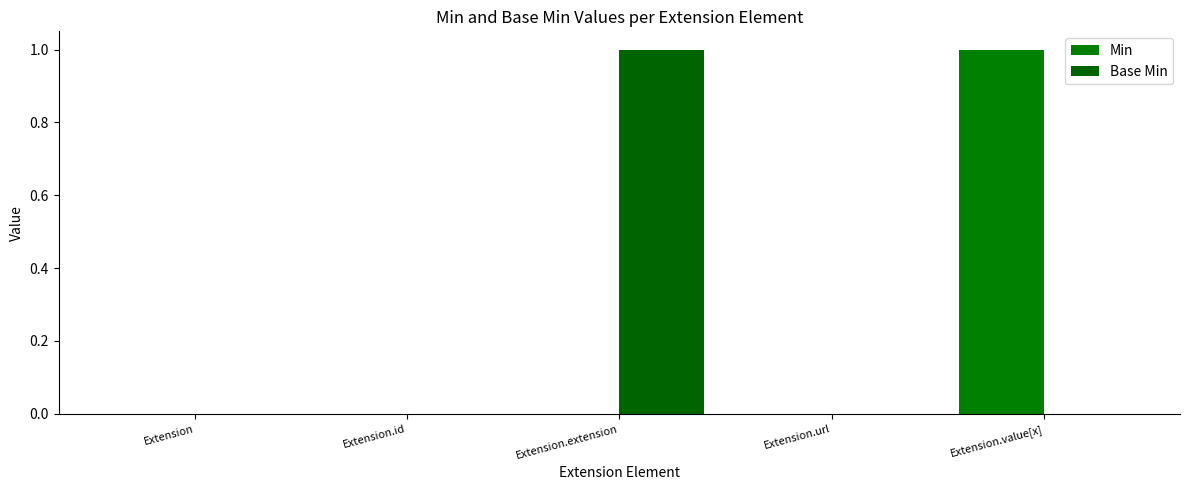

At which category is the sum across all series the highest?

Extension.extension